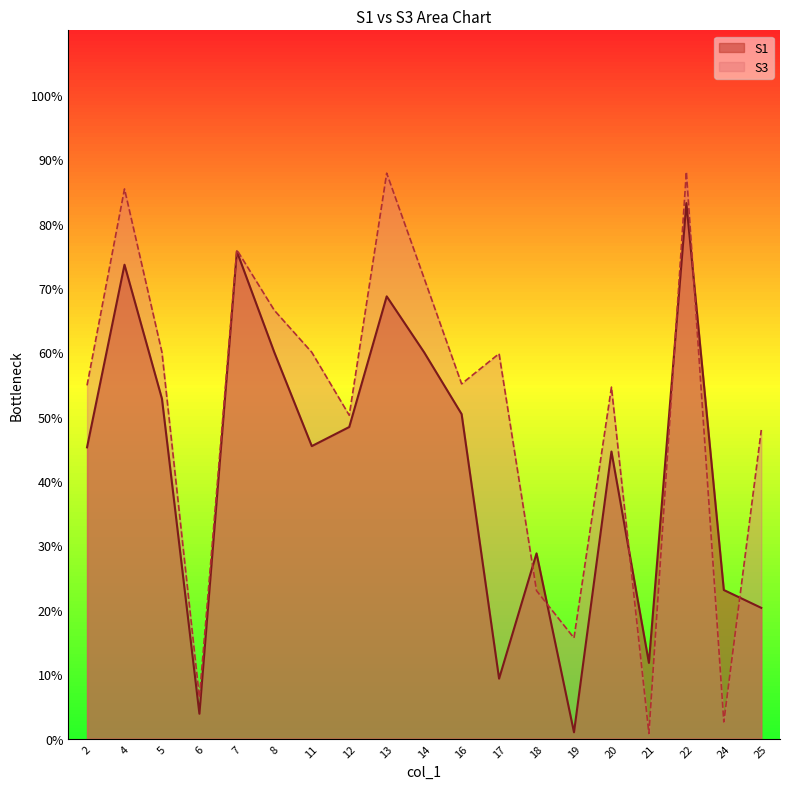

Which series has the largest range (max minus min)?

S3